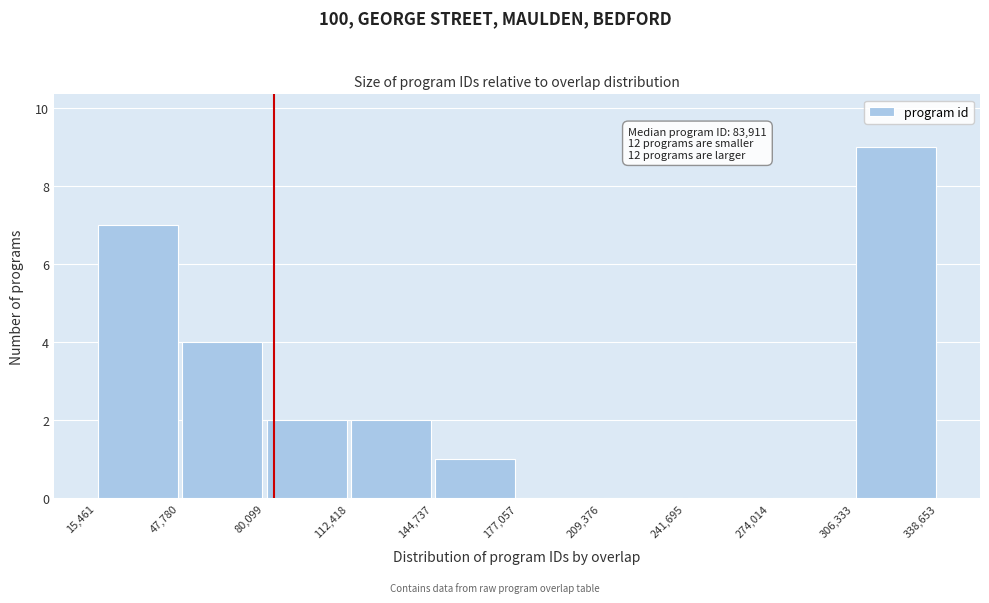

Which range on the x-axis has the tallest bar?

306,333 to 338,653